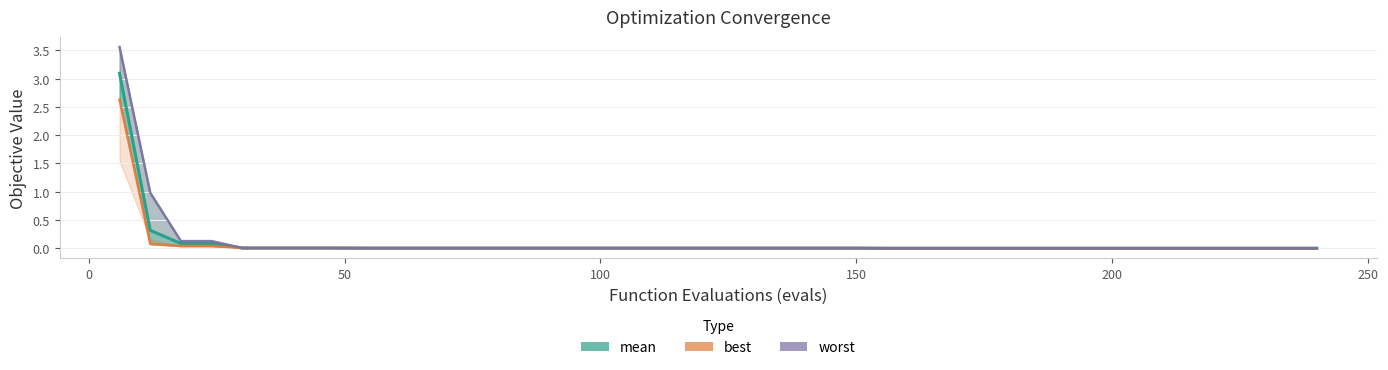

Rank the series by their average value, from lowest to highest.

best, mean, worst